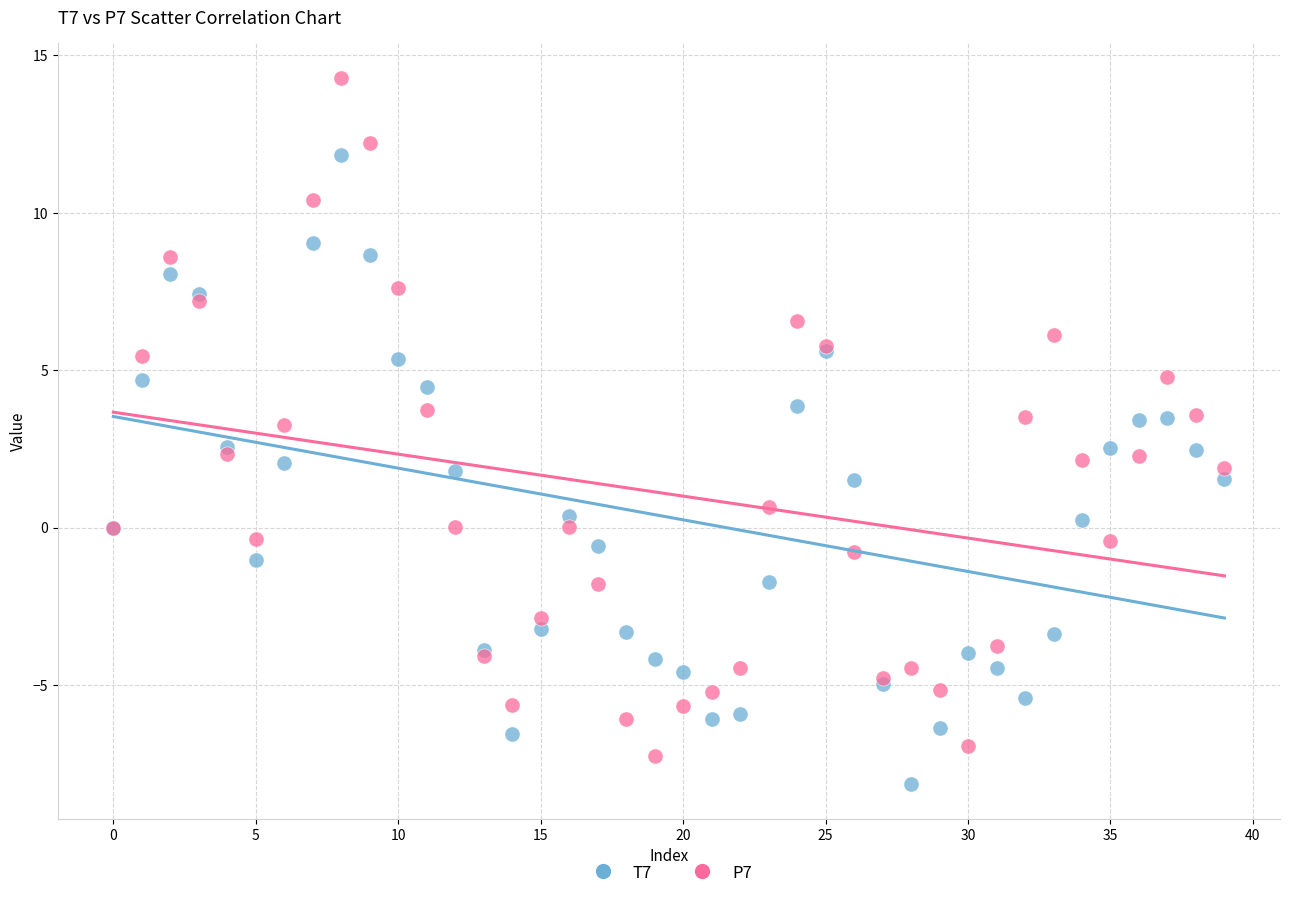

Which series has the widest spread of Y values?

P7